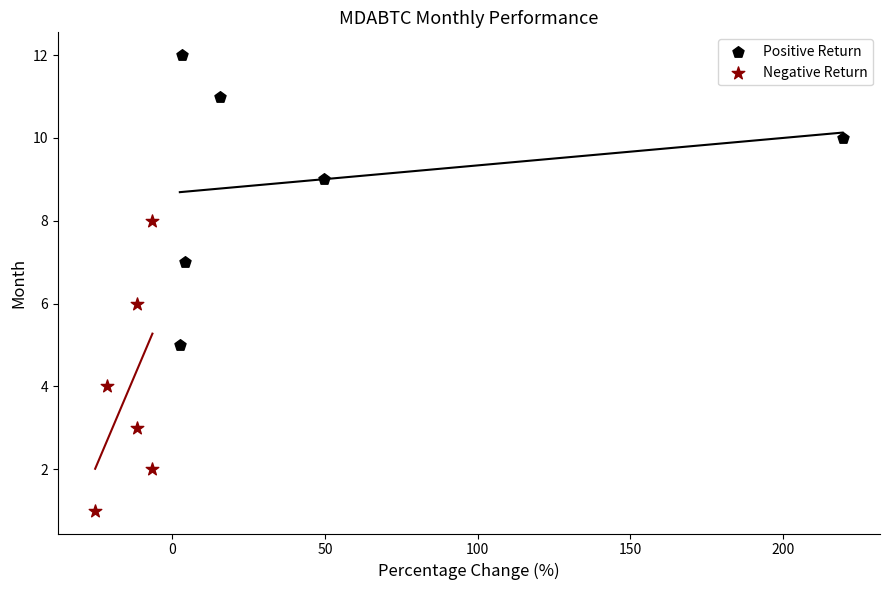

Which series contains the highest Y value?

Positive Return